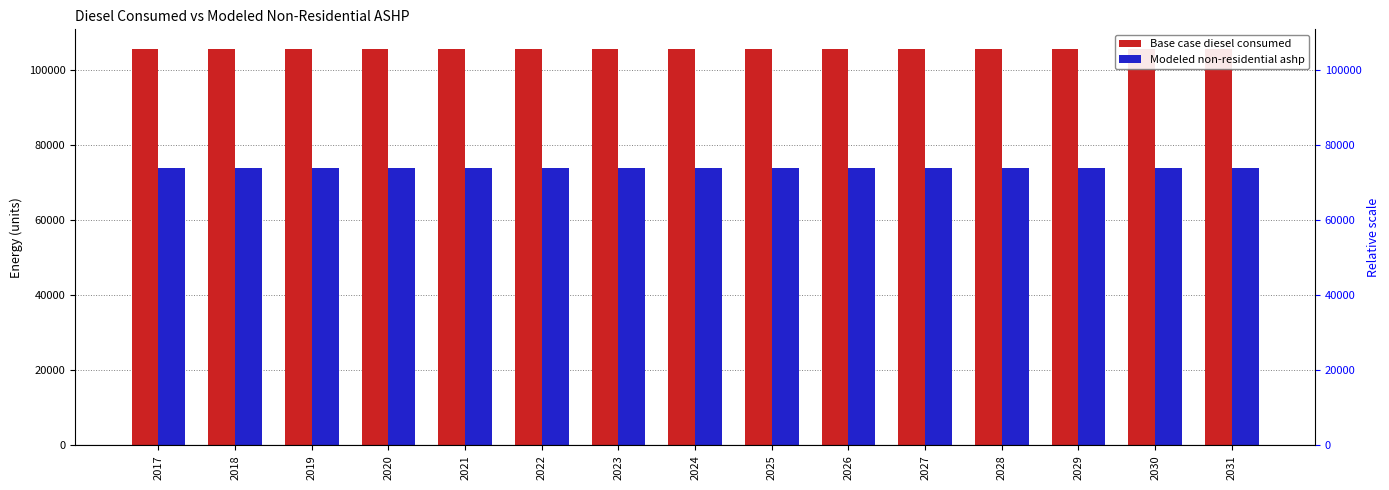

Is the value of Base case diesel consumed at 2030 greater than the value of Modeled non-residential ashp at 2021?

Yes